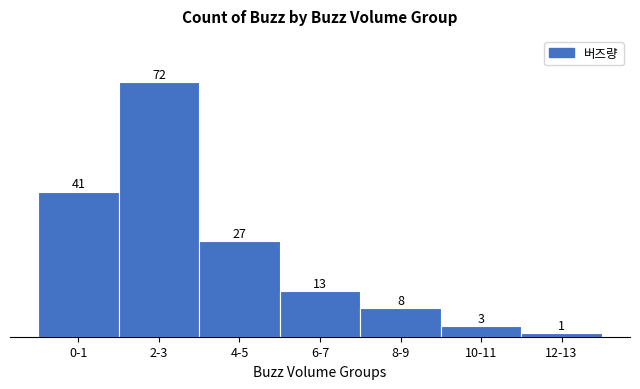

Reading left to right, what are all the values shown in this chart?

0-1=41	2-3=72	4-5=27	6-7=13	8-9=8	10-11=3	12-13=1